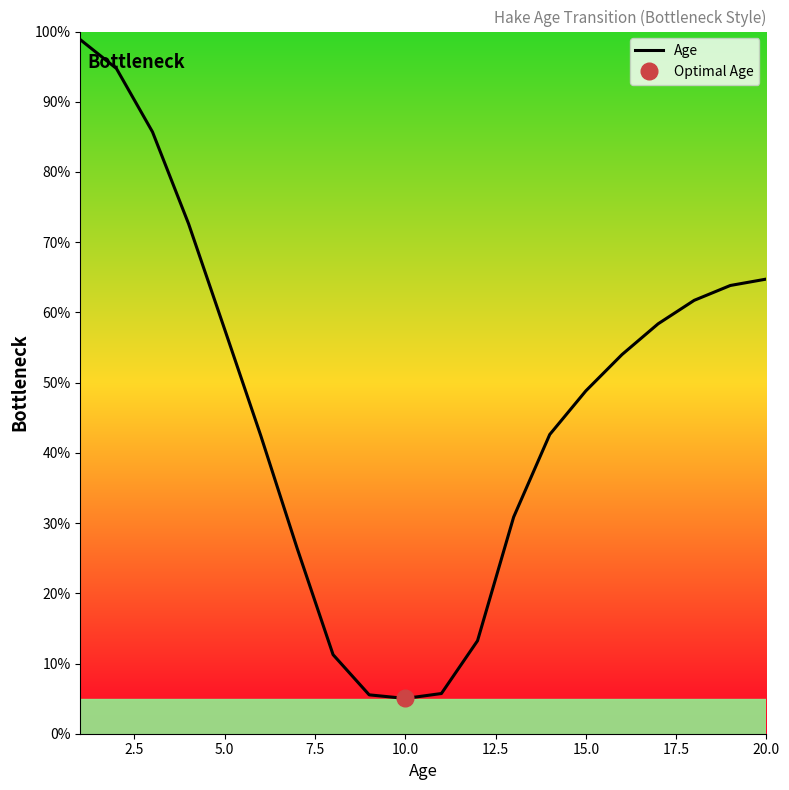

True or false: Age has a value of 98.1 at 5.0.

False